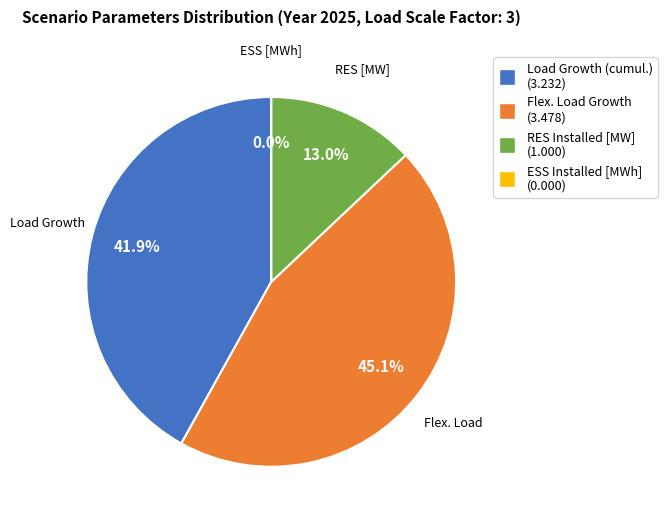

Is it true that RES Installed [MW] is 20% of the pie?

False